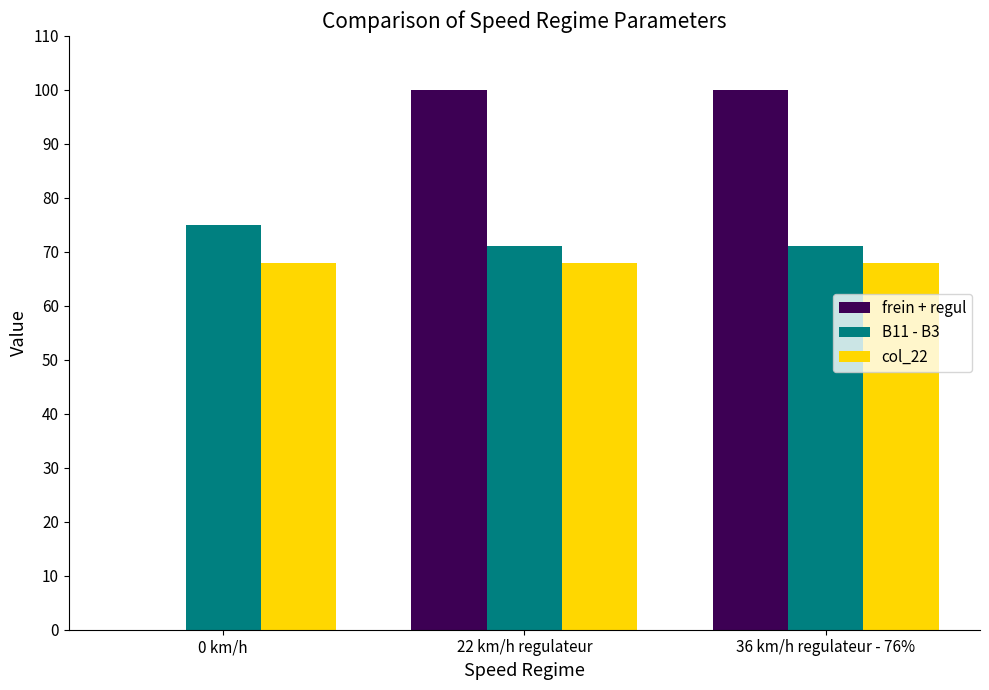

True or false: frein + regul has a value of 0 at 0 km/h.

True